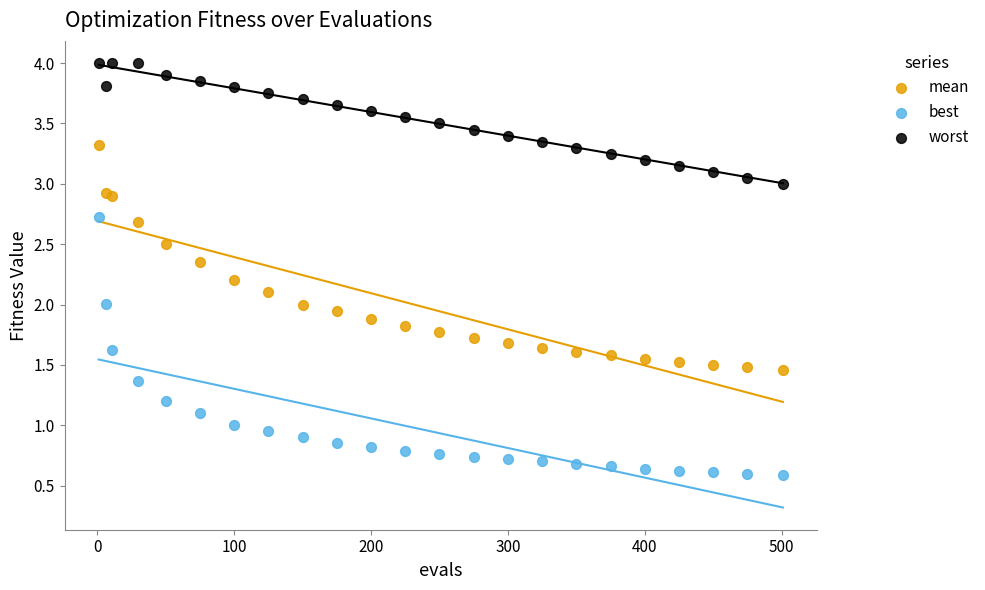

Which series reaches the minimum Y coordinate?

best